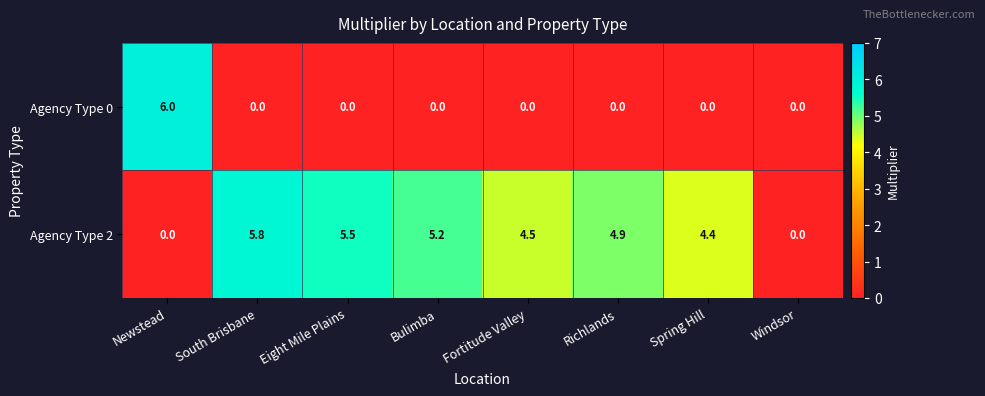

How many distinct data groups are displayed?

2